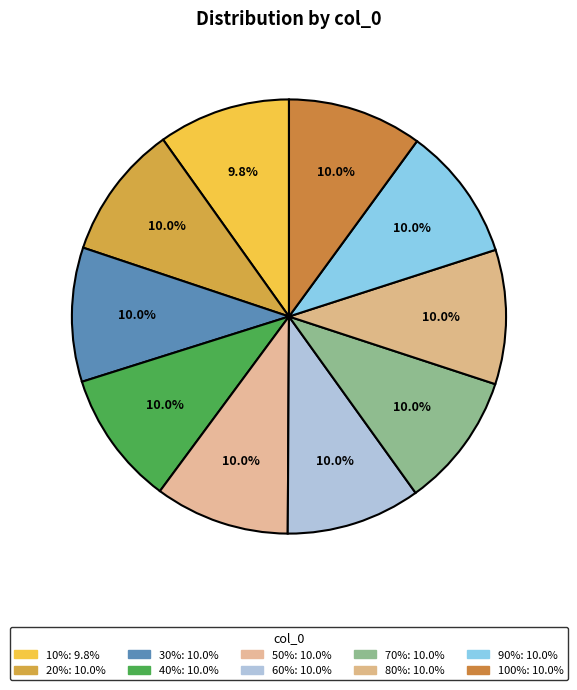

How many slices are in this pie chart?

10